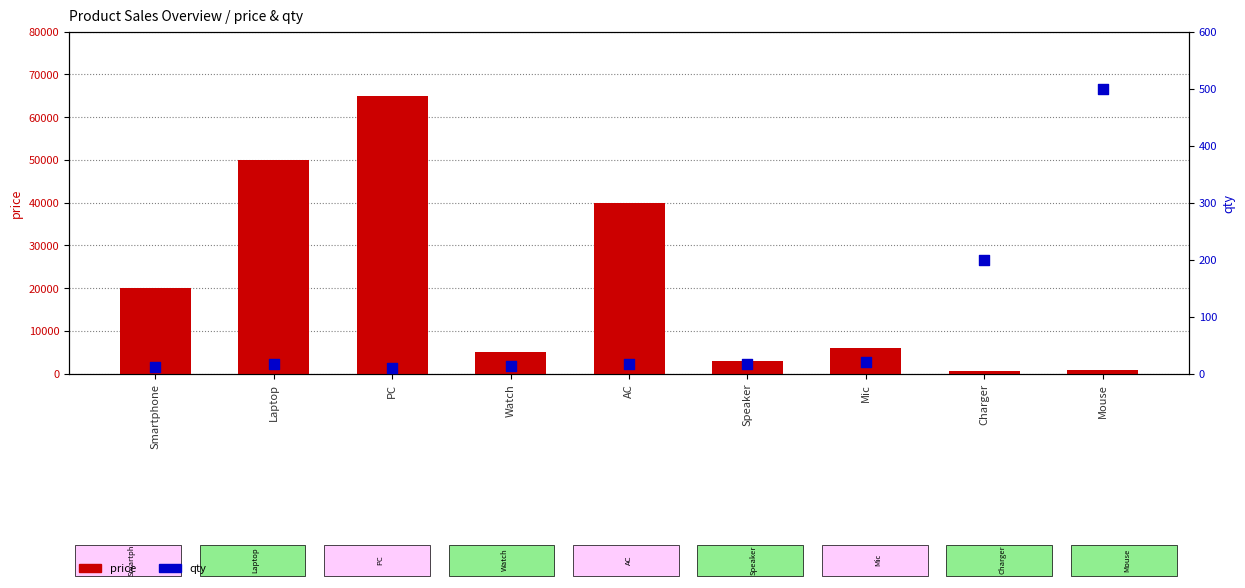

What is the total value across all series at Watch?

5013